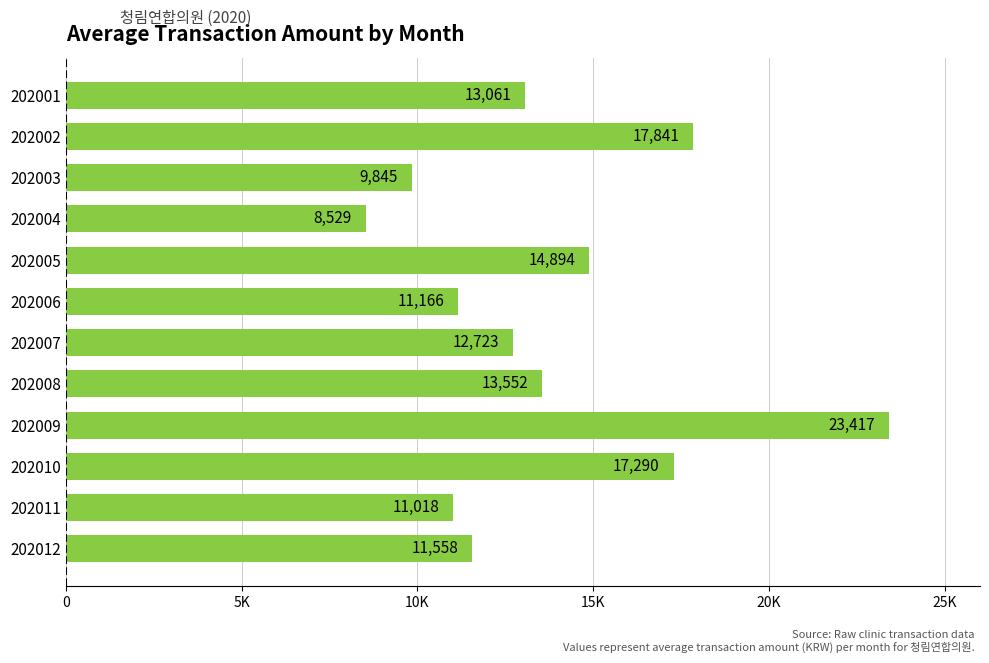

List the labels in order of value, largest first.

202009, 202002, 202010, 202005, 202008, 202001, 202007, 202012, 202006, 202011, 202003, 202004